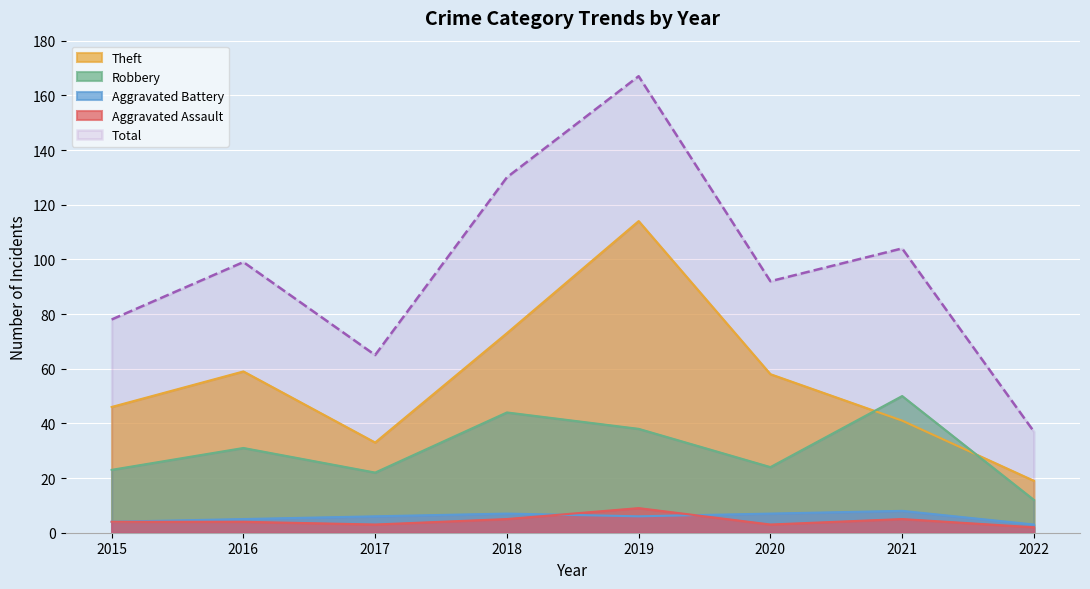

At which category does Aggravated Assault reach its first local peak?

2019